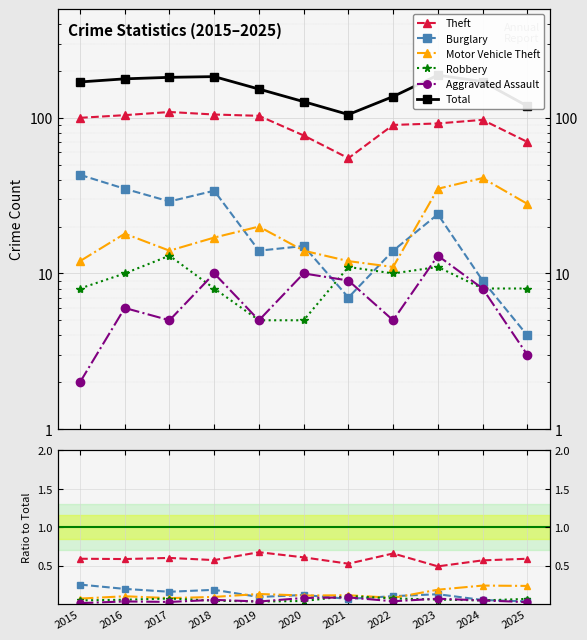

Where is the first local maximum for Burglary?

2018